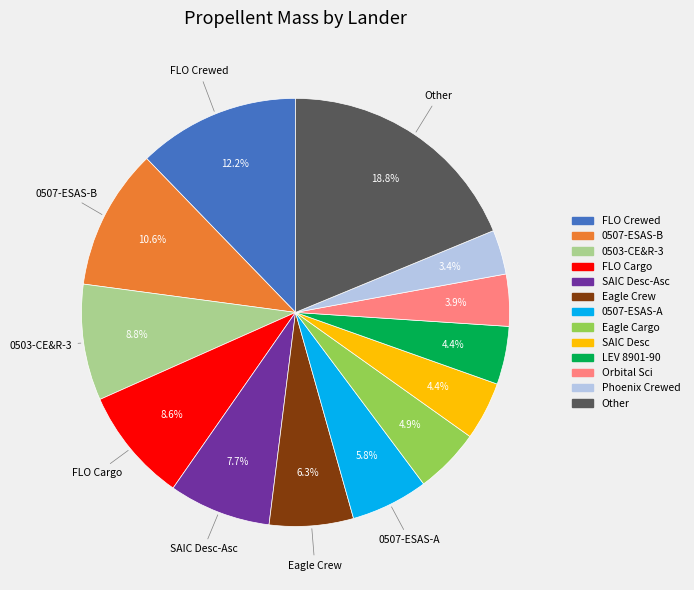

Does any single category account for the majority?

No